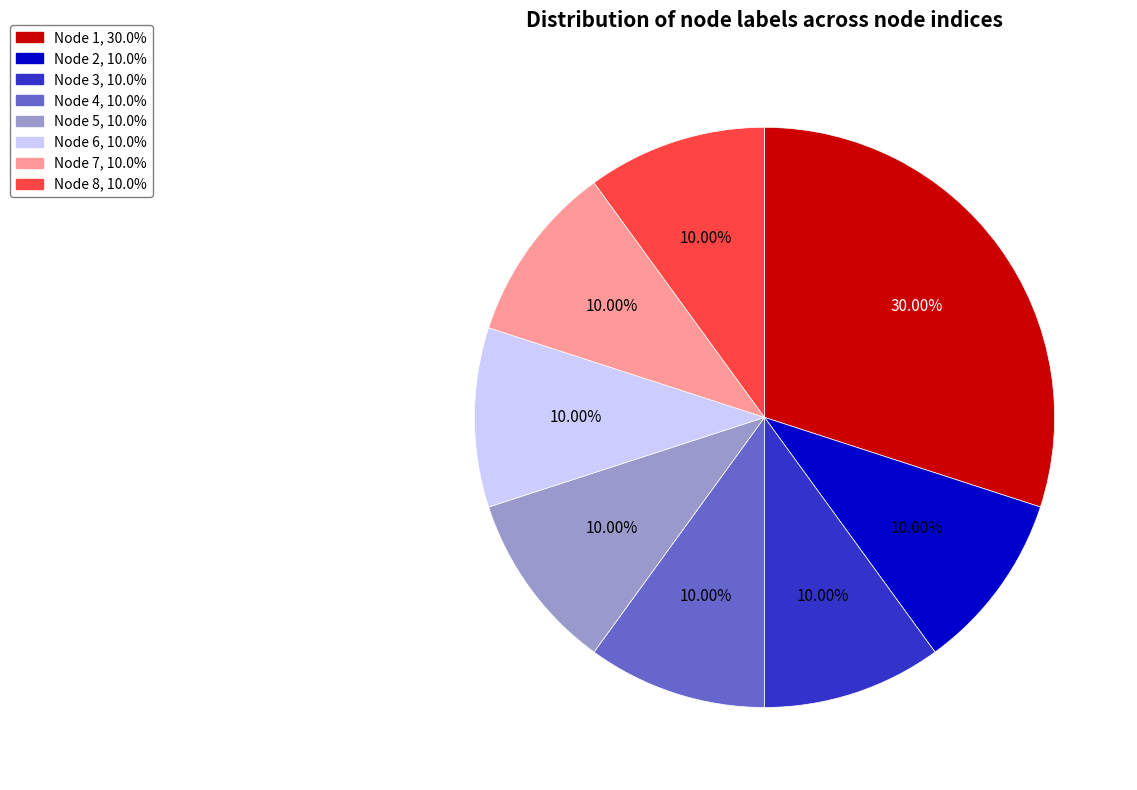

Which category has the biggest portion of the pie?

Node 1